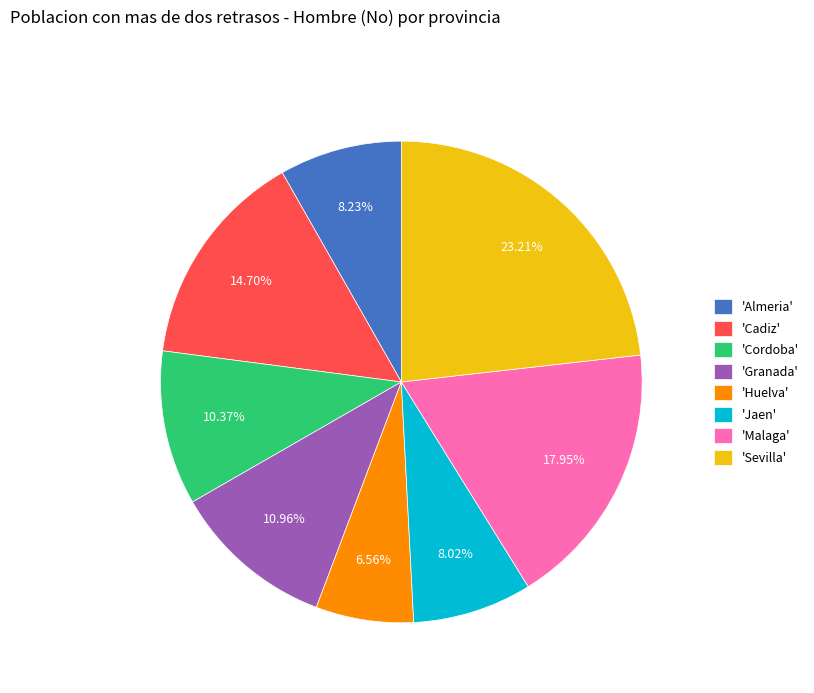

Between 'Almeria' and 'Cadiz', which is larger?

'Cadiz'